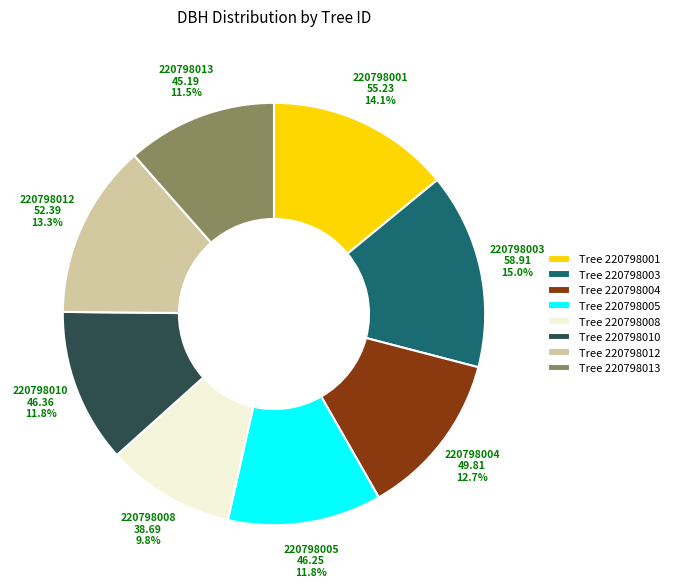

Does Tree 220798004 represent more than half of the total?

No